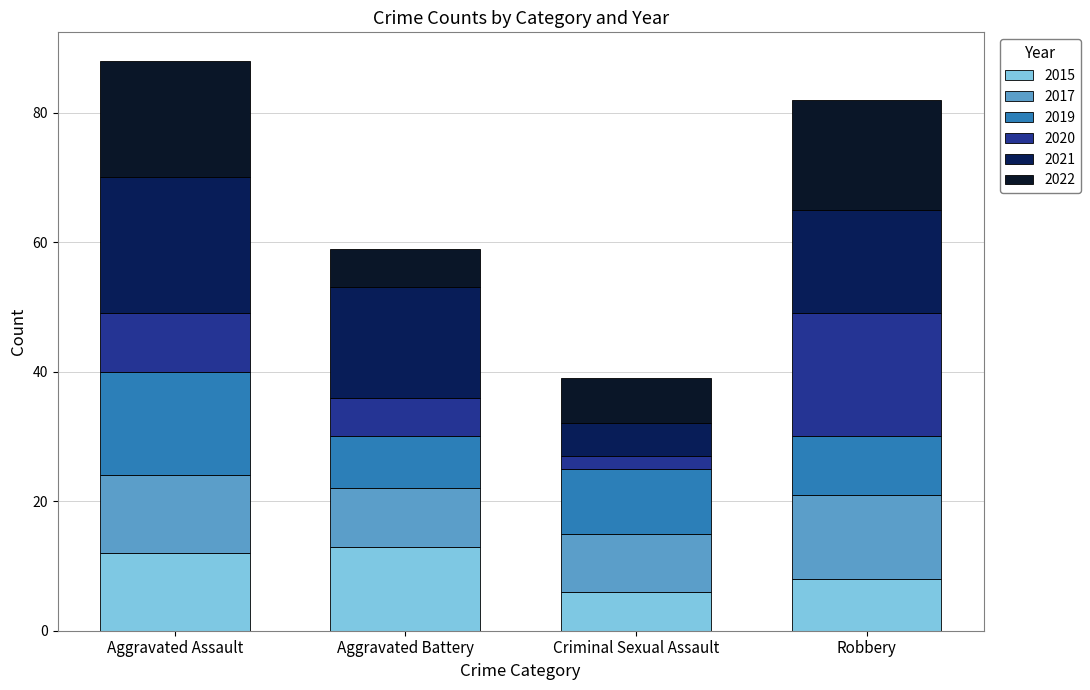

What is the maximum value for 2015?

13